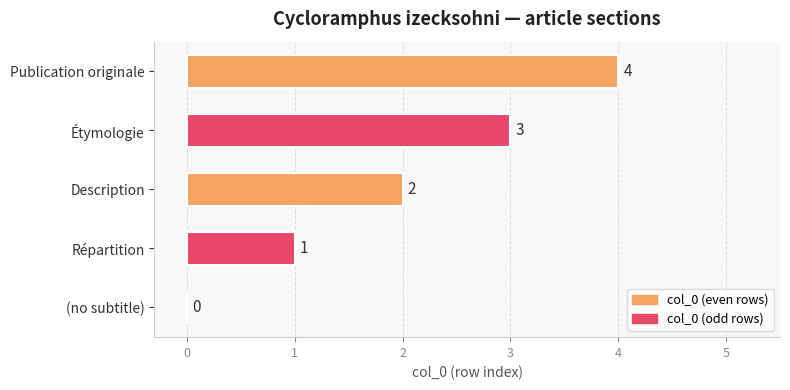

Which has a higher value, Publication originale or Répartition?

Publication originale